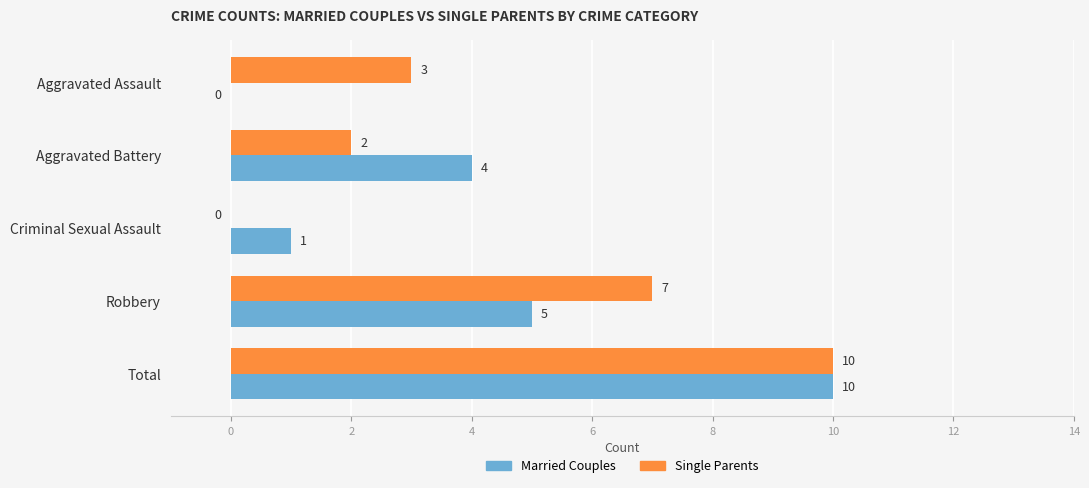

What is the sum of the Single Parents values at Aggravated Assault and Criminal Sexual Assault?

3